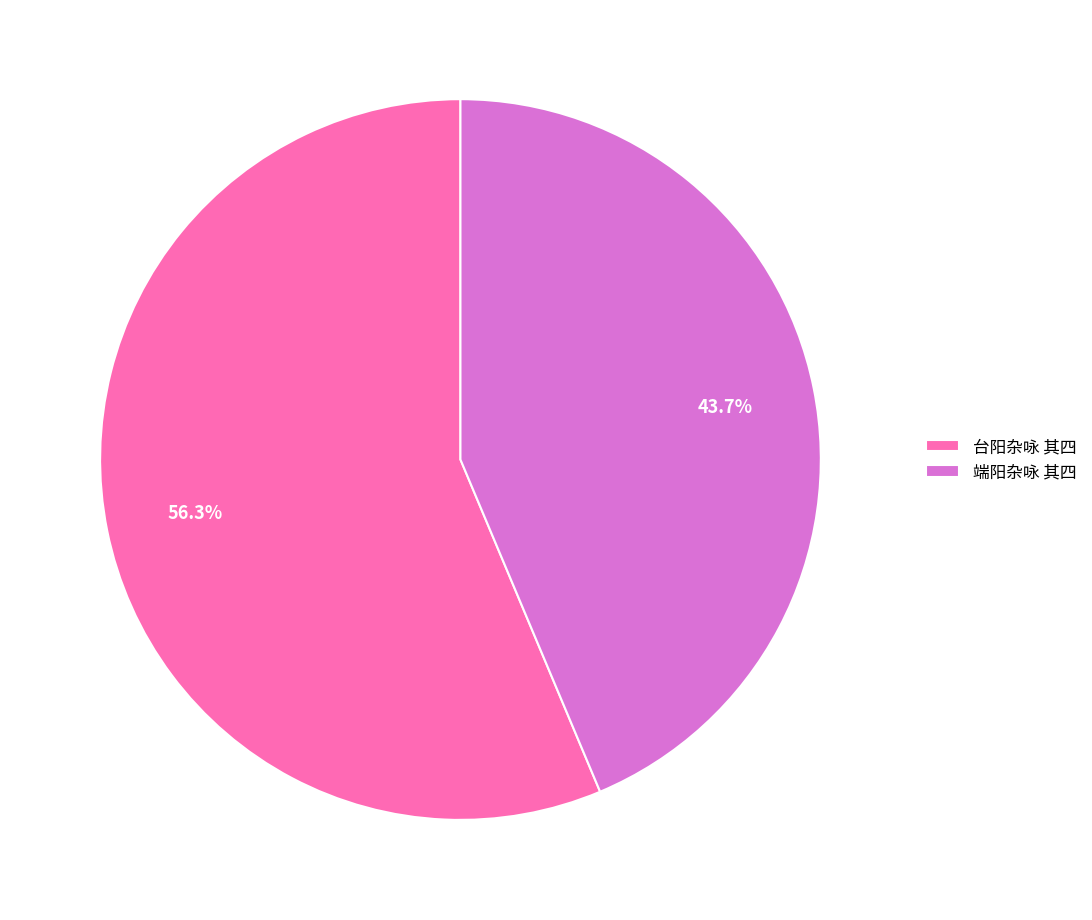

How many segments does this pie chart have?

2